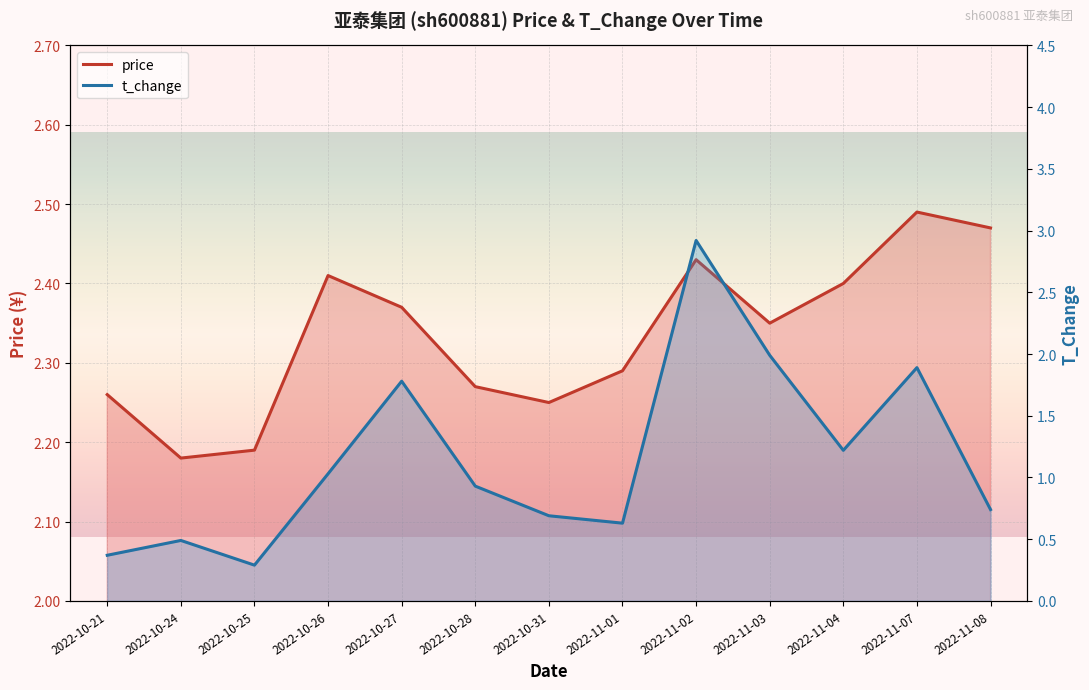

What is the value of the price point at the 3rd from the left?

2.2